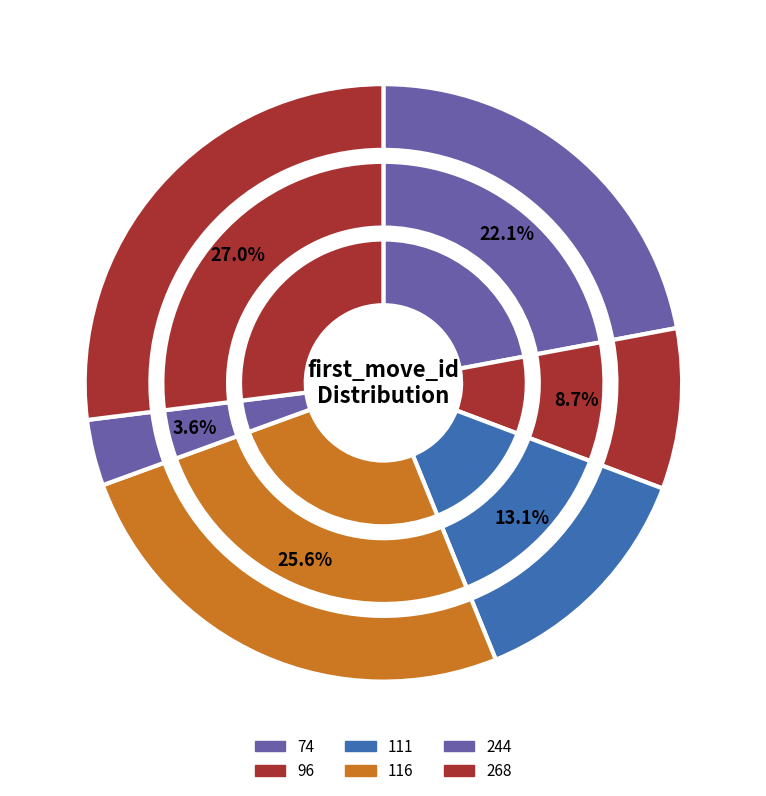

How many slices are in this pie chart?

6